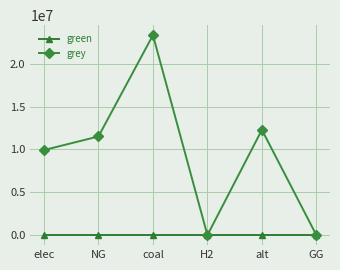

Read the grey value at elec.

9928235.0